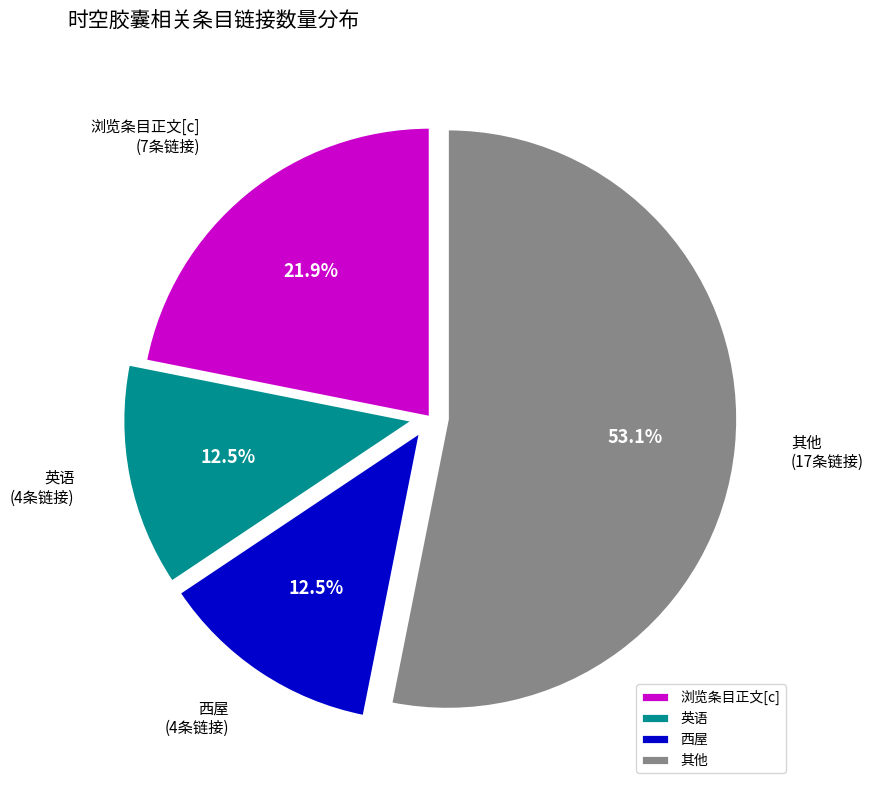

Combined, do 其他 and 西屋 account for over 50%?

Yes